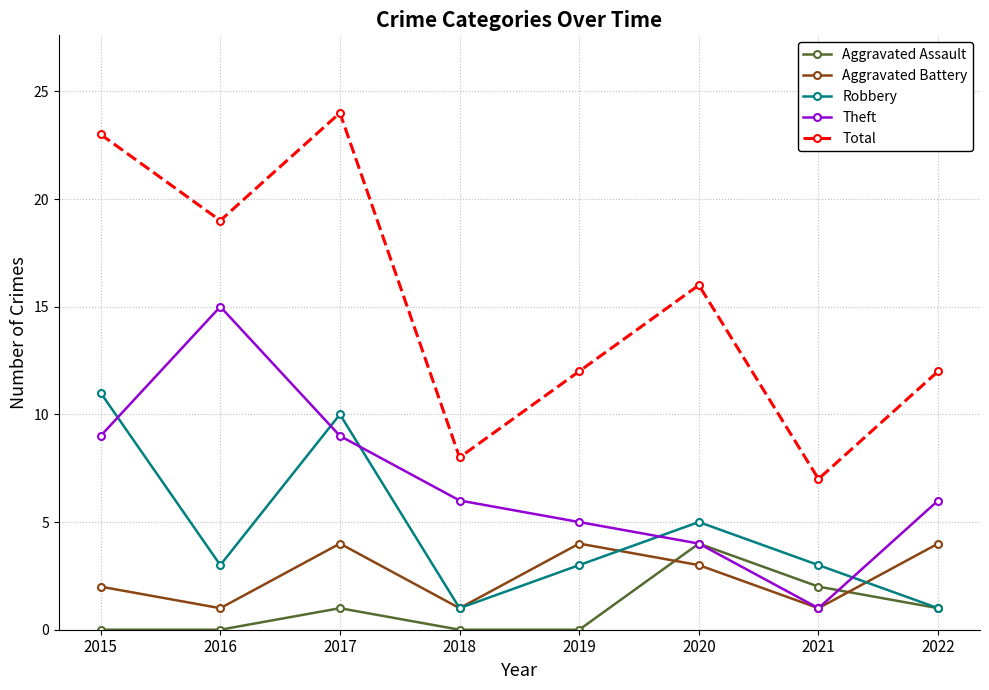

At which label does Total first exceed 16?

2015